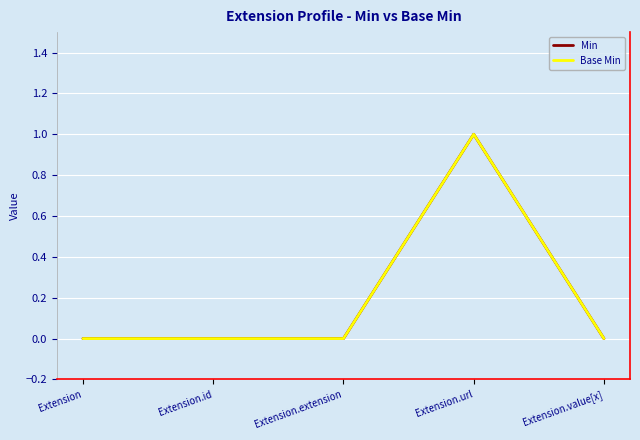

Is this an area chart (filled region under the line)?

No